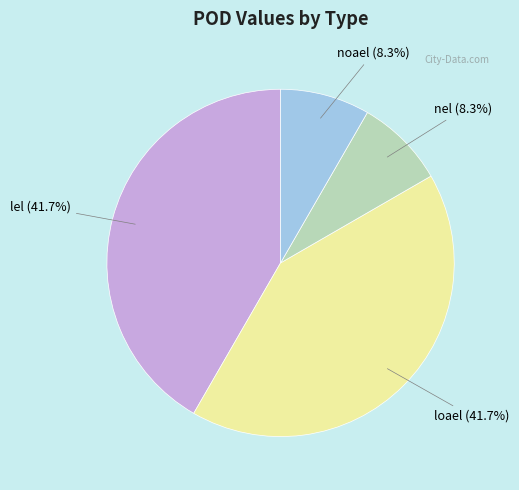

How many segments does this pie chart have?

4